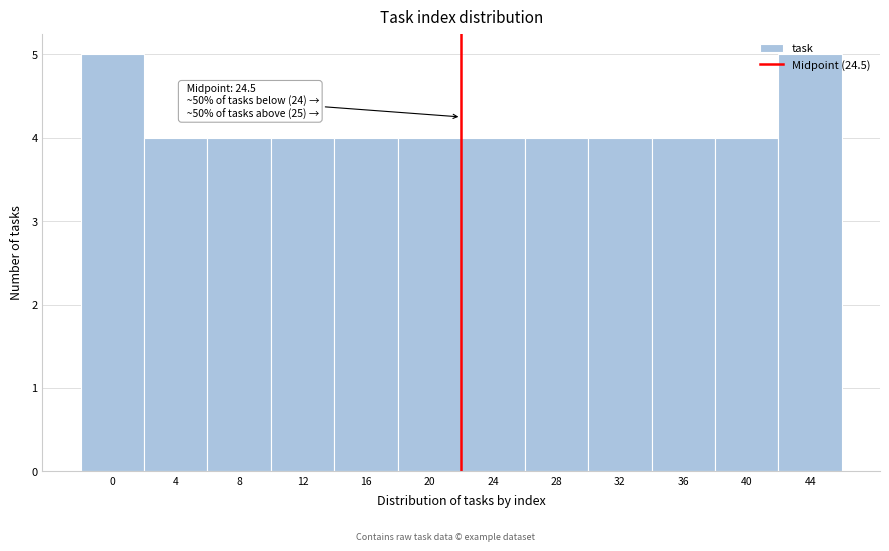

What is the value of the 6th bar from the left?

4